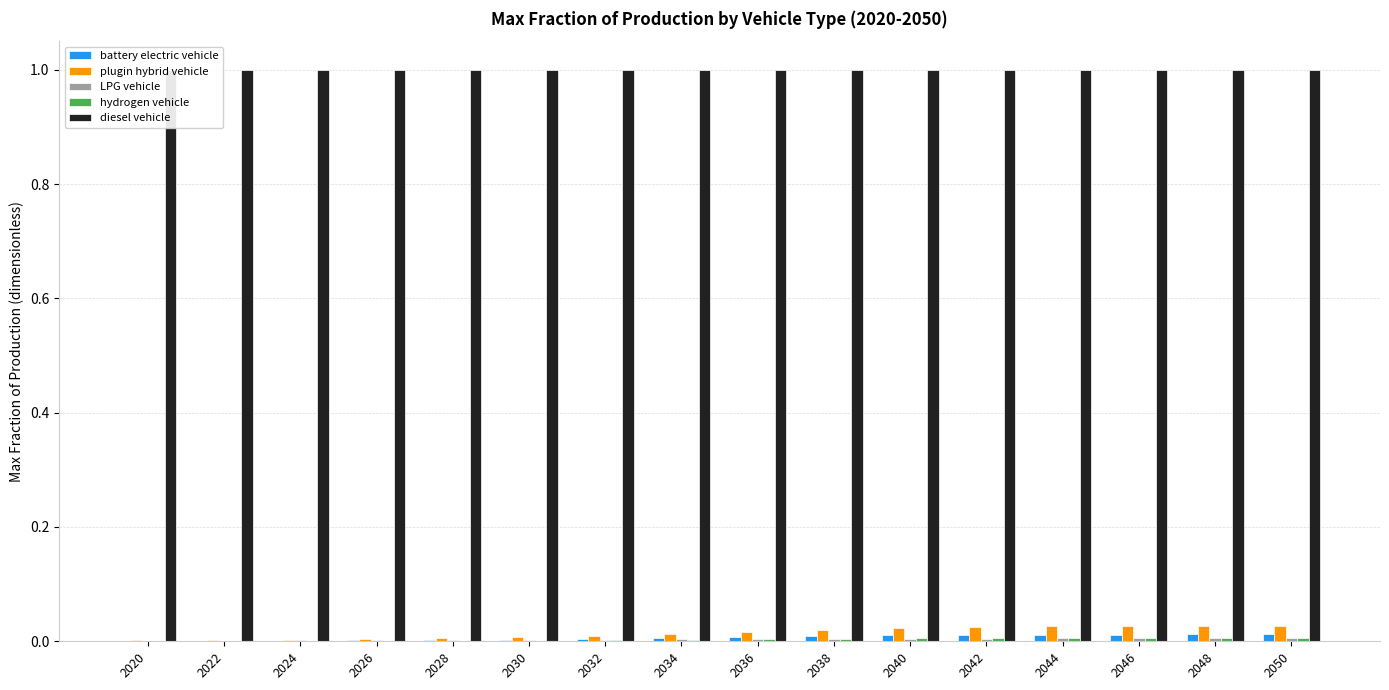

The value of LPG vehicle at 2024 is 0.0. True or false?

True